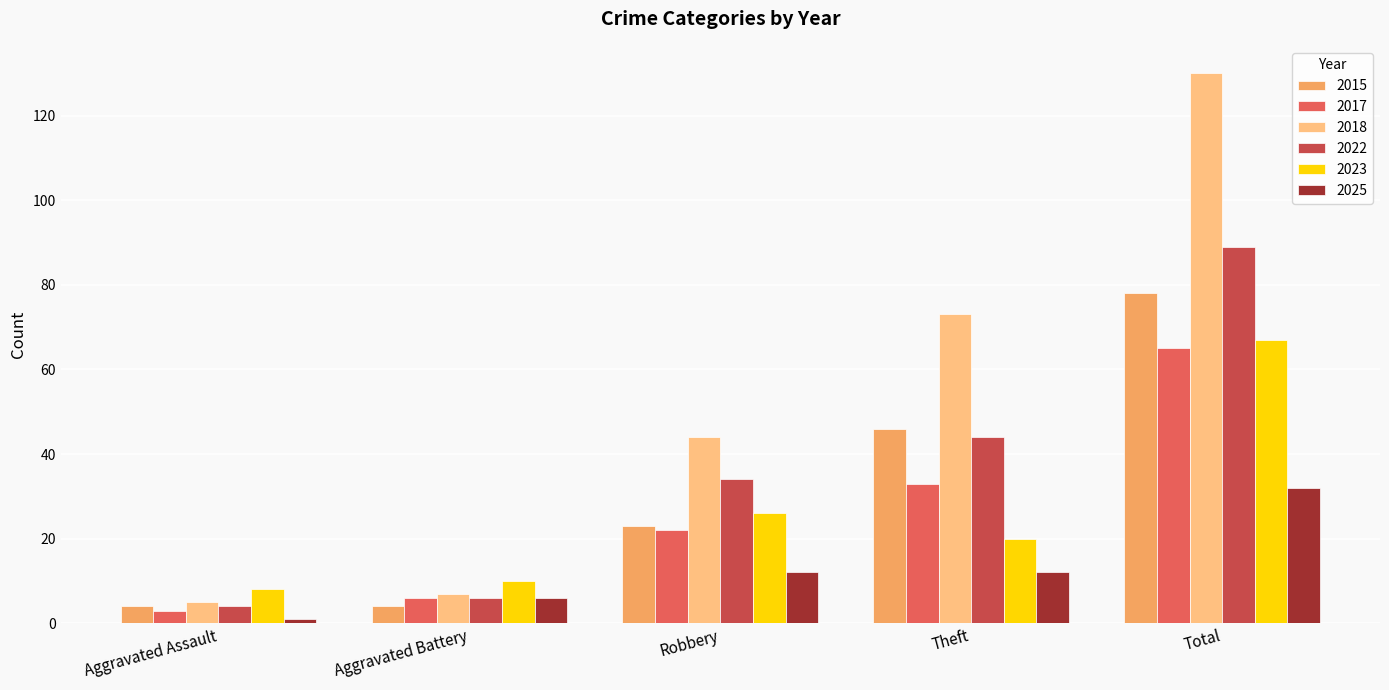

Is it true that 2015 equals 35 at Robbery?

False